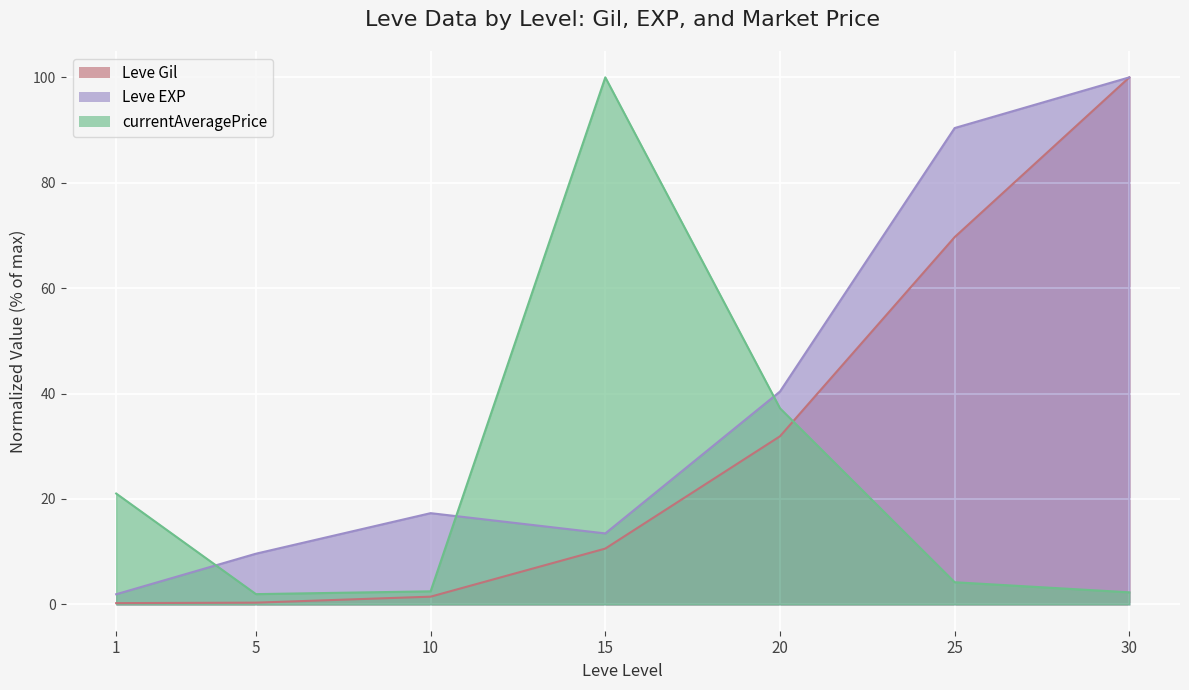

What is the total value across all series at 5?

11.9